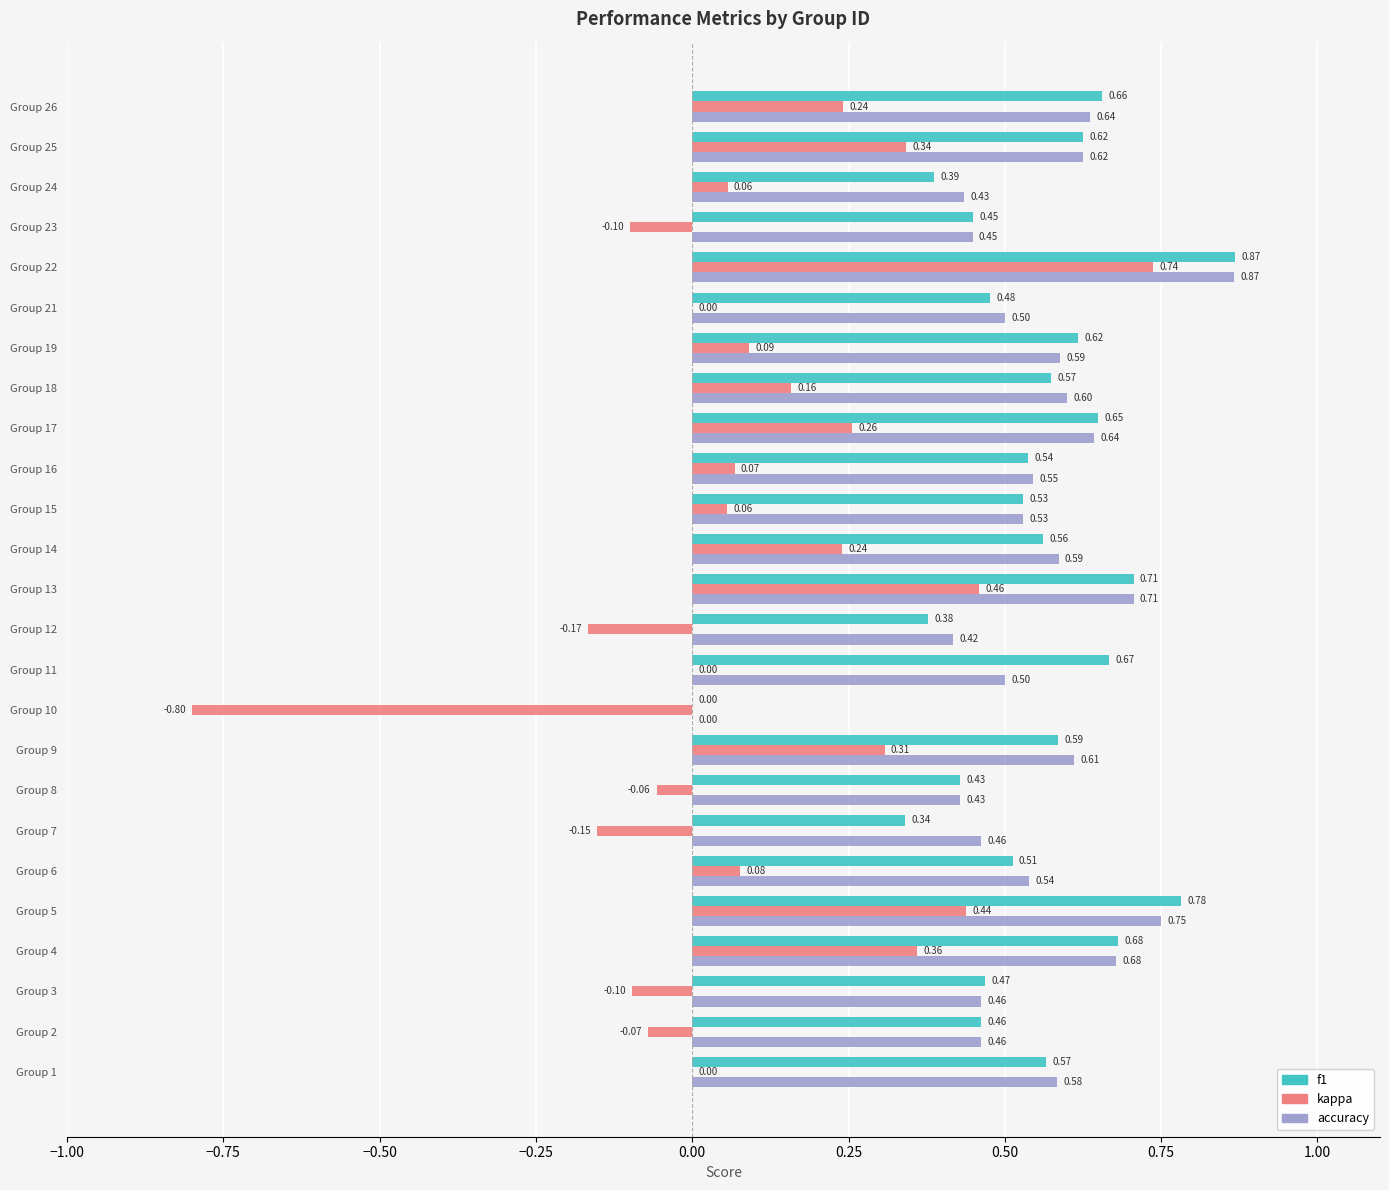

Which series has the largest total across all categories?

accuracy